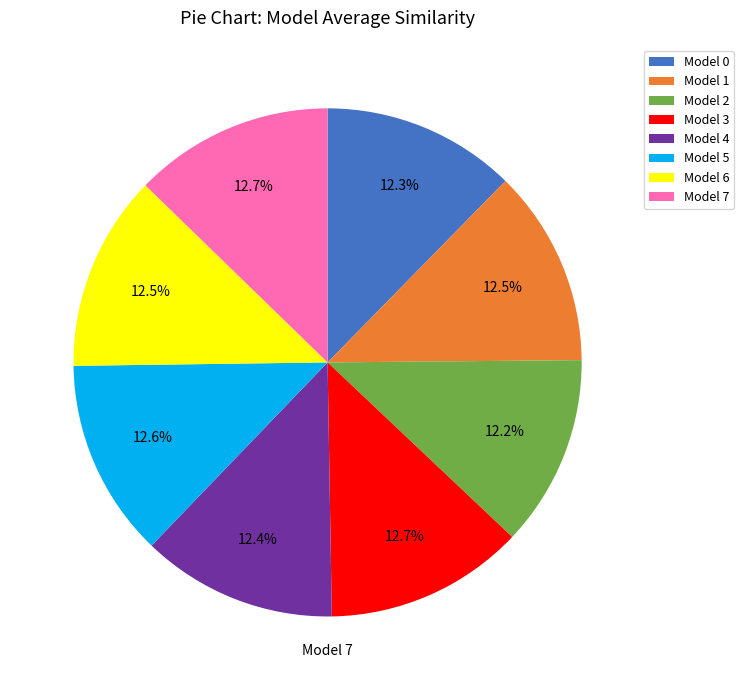

Is the sum of Model 0 and Model 3 greater than half?

No